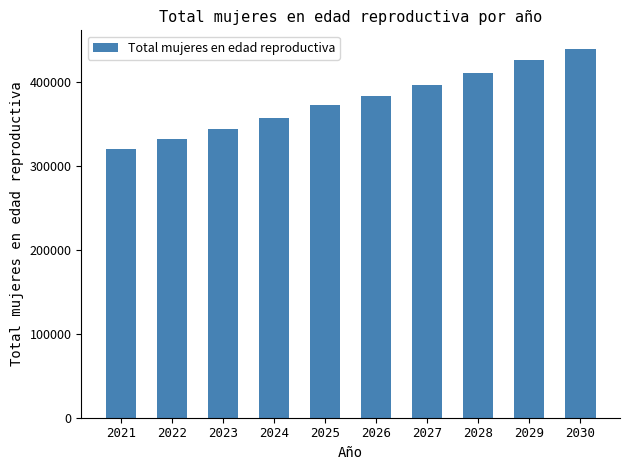

Reading left to right, transcribe all the data shown in this chart.

320000	332000	343000	357000	372000	383000	396000	410000	426000	439000